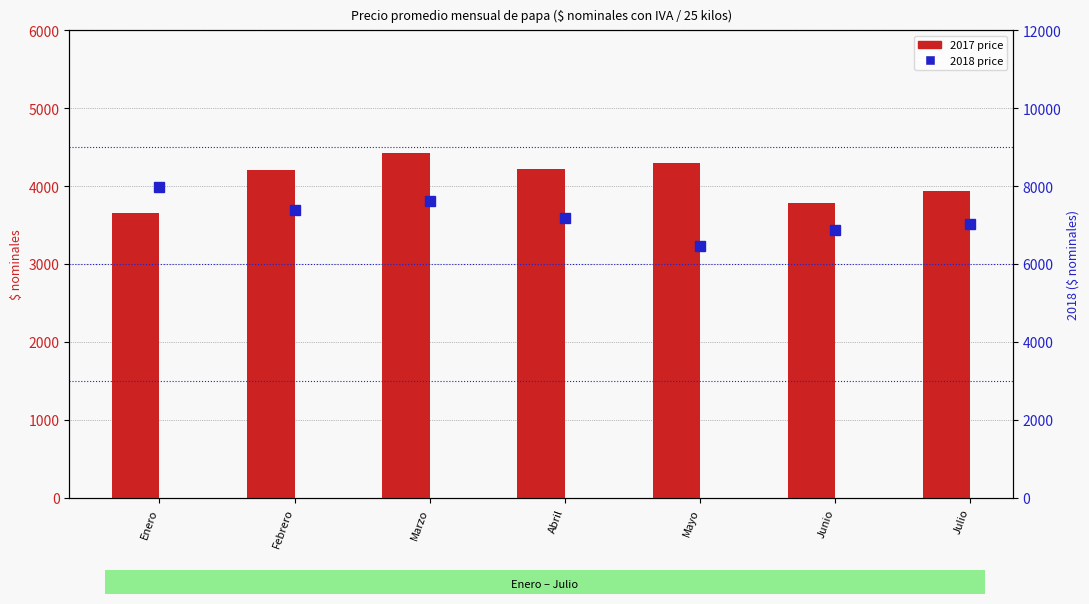

The value of 2017 at Mayo is 4293.8. True or false?

True